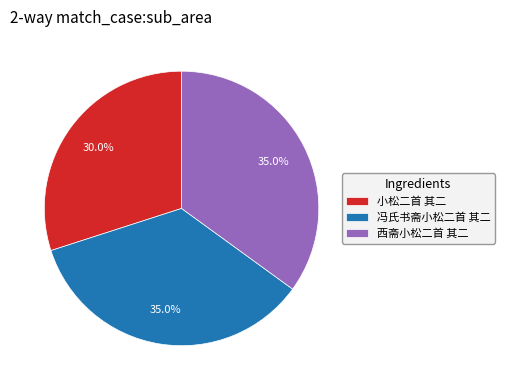

What percentage is the 西斋小松二首 其二 slice, to the nearest percent?

35%